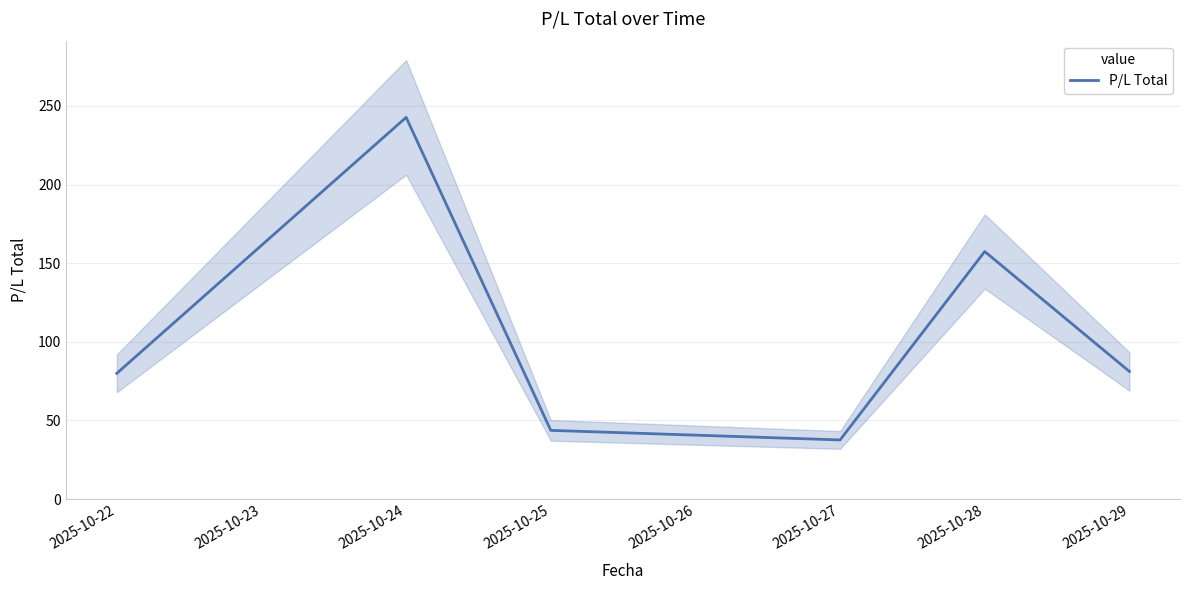

What is the average value?

107.1